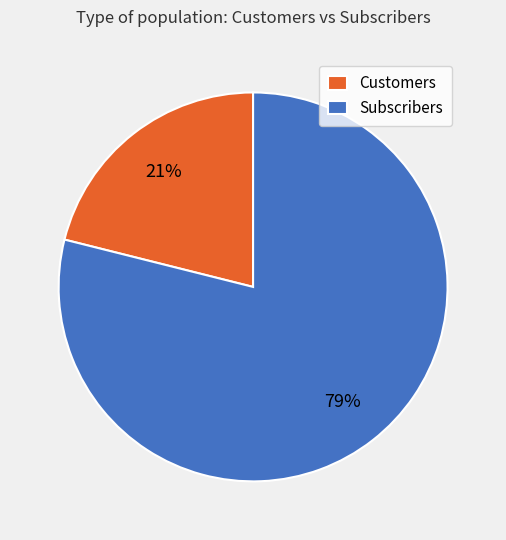

Which category has the biggest portion of the pie?

Subscribers